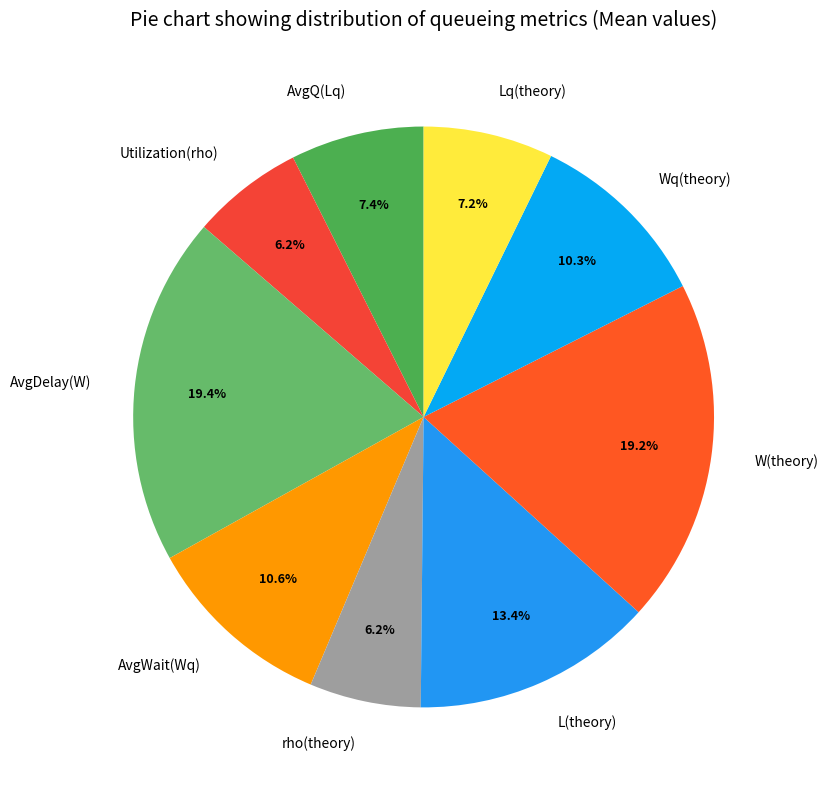

True or false: L(theory) accounts for 13% of the total.

True